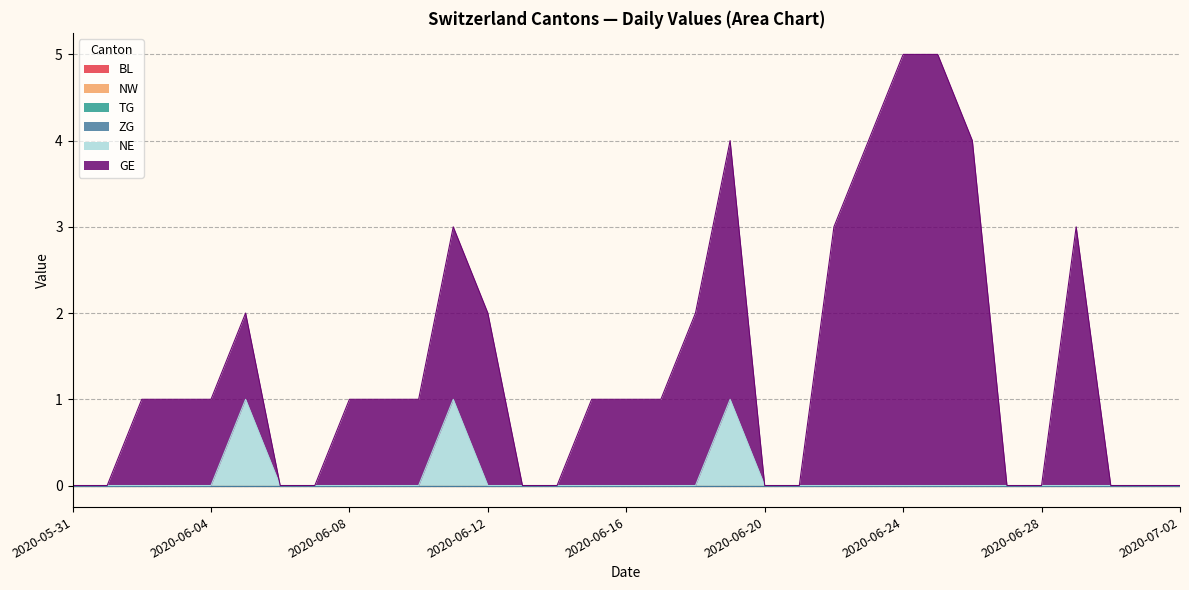

True or false: NE and BL cross at least once.

False